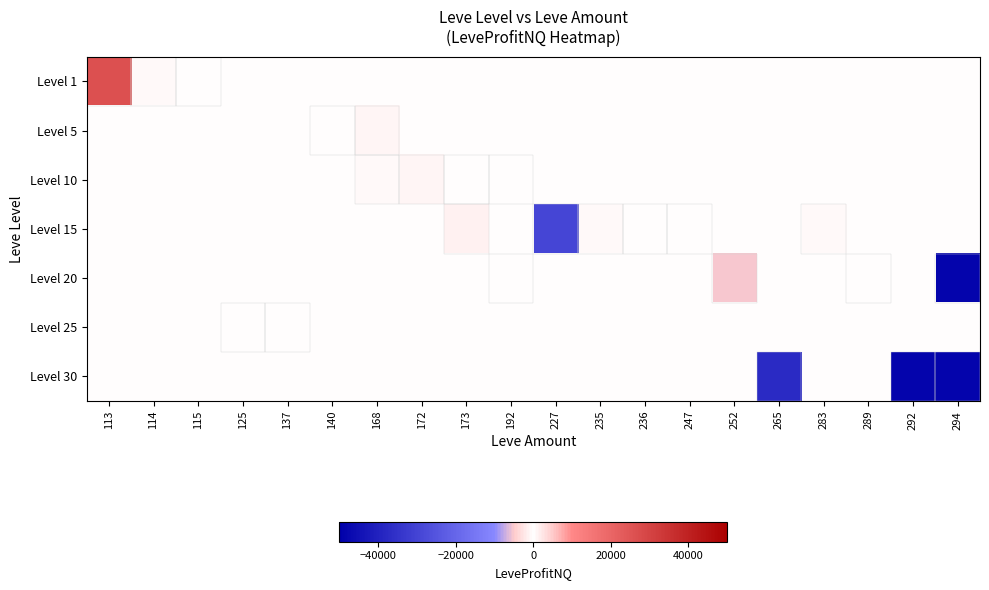

Reading left to right, list all the values displayed in this chart.

Level 1: 113=26266.7	114=-482.4	115=-63.0	125=0.0	137=0.0	140=0.0	168=0.0	172=0.0	173=0.0	192=0.0	227=0.0	235=0.0	236=0.0	247=0.0	252=0.0	265=0.0	283=0.0	289=0.0	292=0.0	294=0.0
Level 5: 113=0.0	114=0.0	115=0.0	125=0.0	137=0.0	140=-364.0	168=-828.0	172=0.0	173=0.0	192=0.0	227=0.0	235=0.0	236=0.0	247=0.0	252=0.0	265=0.0	283=0.0	289=0.0	292=0.0	294=0.0
Level 10: 113=0.0	114=0.0	115=0.0	125=0.0	137=0.0	140=0.0	168=-681.0	172=-828.0	173=16.3	192=-184.5	227=0.0	235=0.0	236=0.0	247=0.0	252=0.0	265=0.0	283=0.0	289=0.0	292=0.0	294=0.0
Level 15: 113=0.0	114=0.0	115=0.0	125=0.0	137=0.0	140=0.0	168=0.0	172=0.0	173=-1290.6	192=0.0	227=-29472.0	235=-638.3	236=-348.3	247=16.3	252=0.0	265=0.0	283=-638.0	289=0.0	292=0.0	294=0.0
Level 20: 113=0.0	114=0.0	115=0.0	125=0.0	137=0.0	140=0.0	168=0.0	172=0.0	173=0.0	192=-211.0	227=0.0	235=0.0	236=0.0	247=0.0	252=-5454.0	265=0.0	283=0.0	289=-211.0	292=0.0	294=-48588.0
Level 25: 113=0.0	114=0.0	115=0.0	125=-20.0	137=-213.4	140=0.0	168=0.0	172=0.0	173=0.0	192=0.0	227=0.0	235=0.0	236=0.0	247=0.0	252=0.0	265=0.0	283=0.0	289=0.0	292=0.0	294=0.0
Level 30: 113=0.0	114=0.0	115=0.0	125=0.0	137=0.0	140=0.0	168=0.0	172=0.0	173=0.0	192=0.0	227=0.0	235=0.0	236=0.0	247=0.0	252=0.0	265=-37254.0	283=0.0	289=0.0	292=-48584.0	294=-48588.0